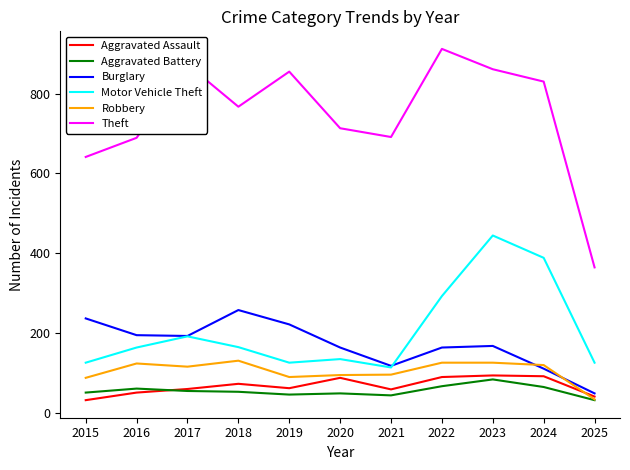

Is this an area chart (filled region under the line)?

No